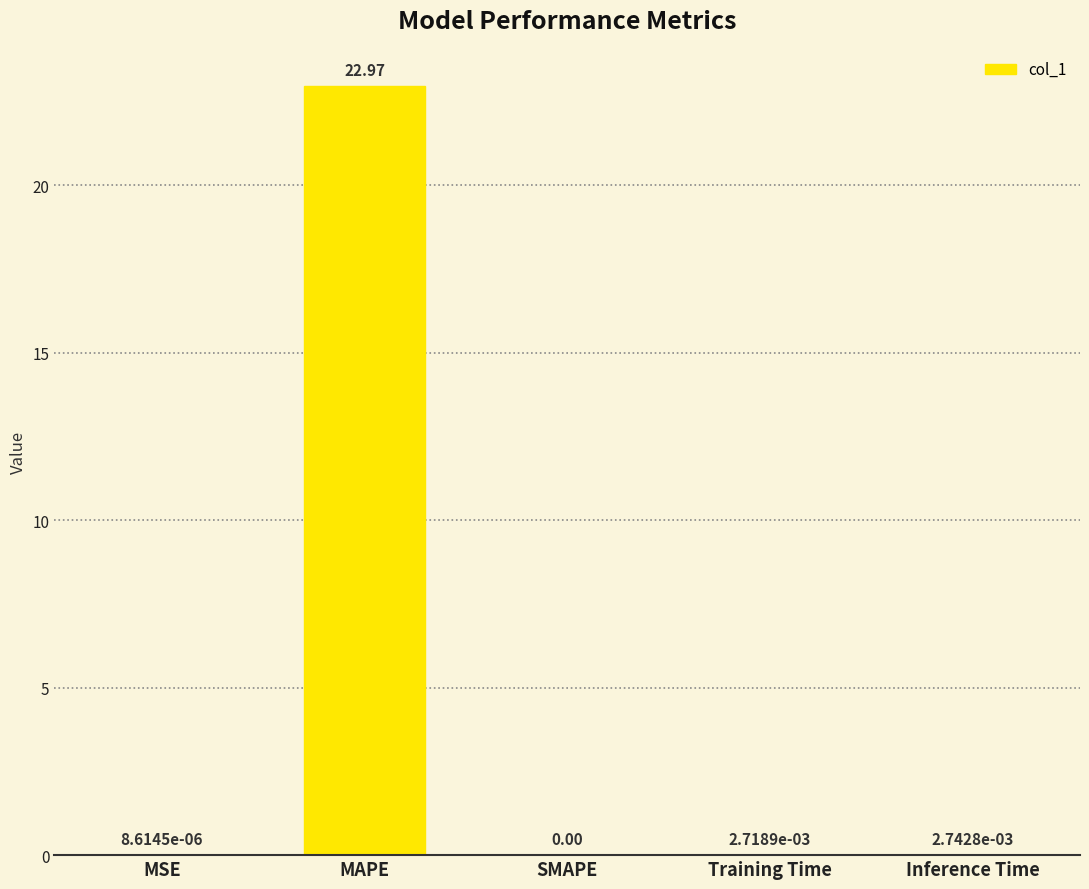

What is the change in value from MSE to MAPE?

+23.0